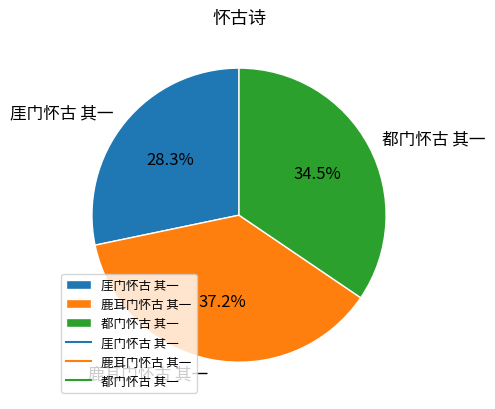

What is the ratio of the value at 都门怀古 其一 to the value at 鹿耳门怀古 其一?

0.9